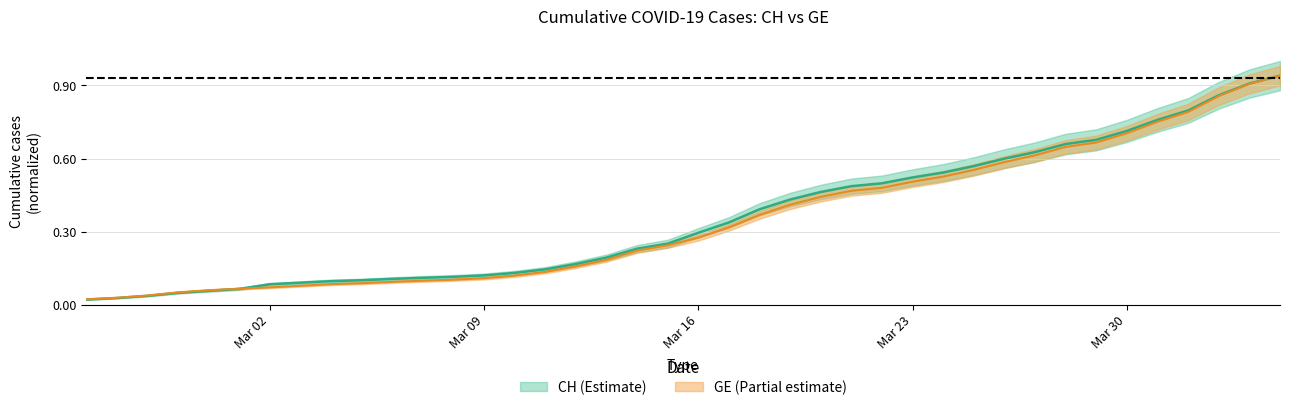

True or false: GE and CH cross at least once.

True